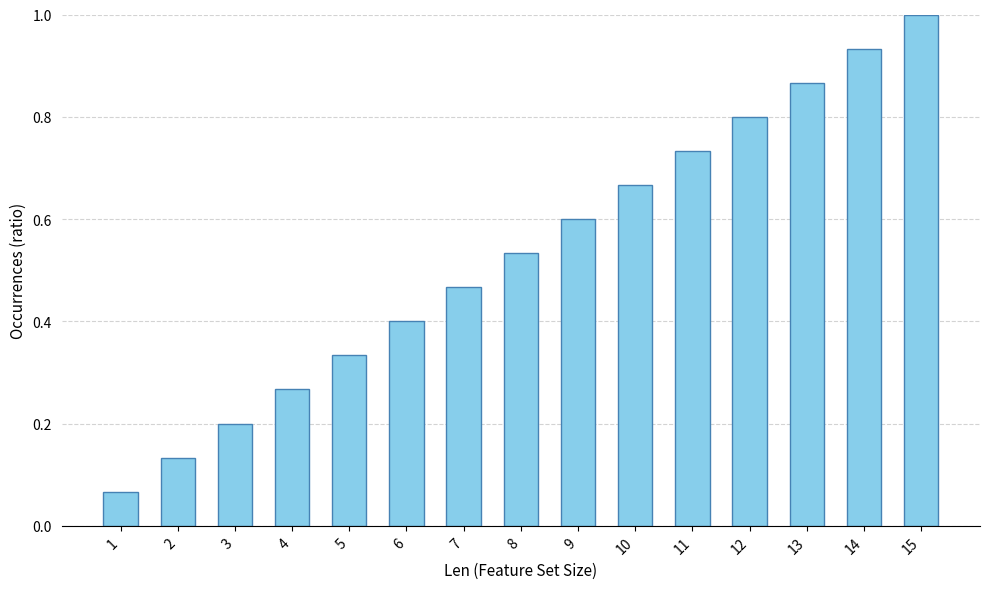

Count the number of categories in the chart.

15